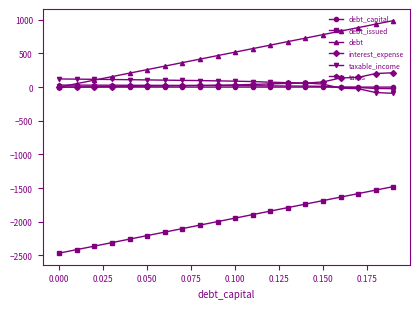

How many categories are shown in the chart?

20